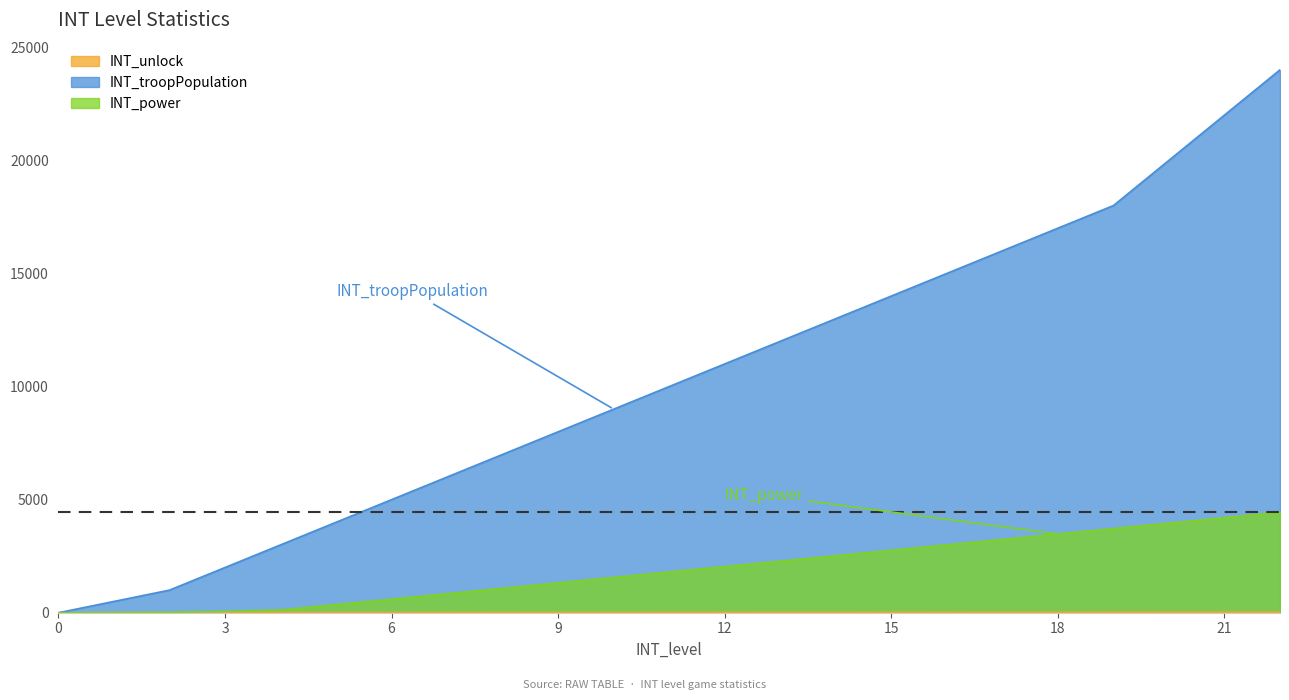

Reading left to right, list all the values displayed in this chart.

INT_unlock: 0=0	1=4	2=5	3=6	4=7	5=8	6=9	7=10	8=11	9=12	10=13	11=14	12=15	13=16	14=17	15=18	16=19	17=20	18=21	19=22	20=23	21=24	22=25
INT_troopPopulation: 0=0	1=500	2=1000	3=2000	4=3000	5=4000	6=5000	7=6000	8=7000	9=8000	10=9000	11=10000	12=11000	13=12000	14=13000	15=14000	16=15000	17=16000	18=17000	19=18000	20=20000	21=22000	22=24000
INT_power: 0=0	1=10	2=20	3=60	4=120	5=360	6=600	7=840	8=1080	9=1320	10=1560	11=1800	12=2040	13=2280	14=2520	15=2760	16=3000	17=3240	18=3480	19=3720	20=3960	21=4200	22=4440